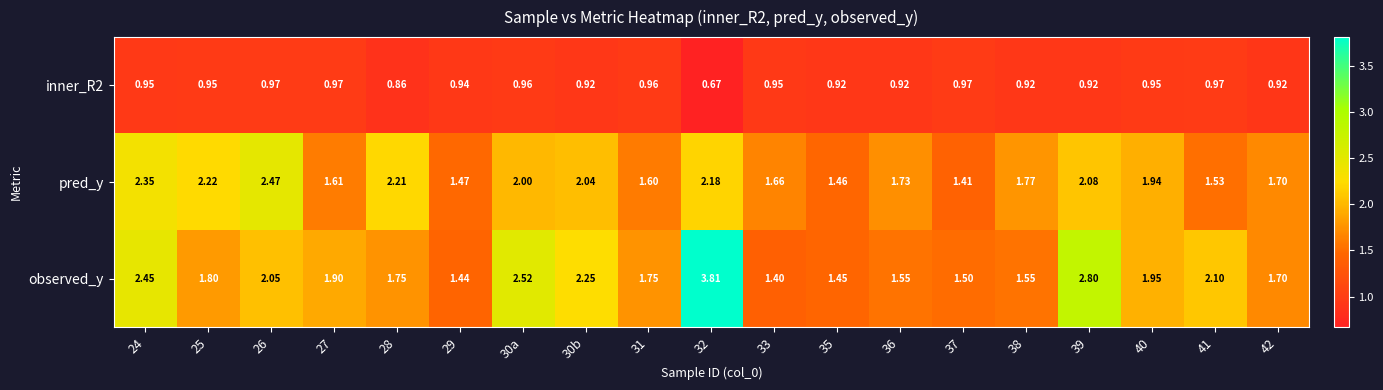

Between 30a and 40, which series saw the biggest shift?

observed_y